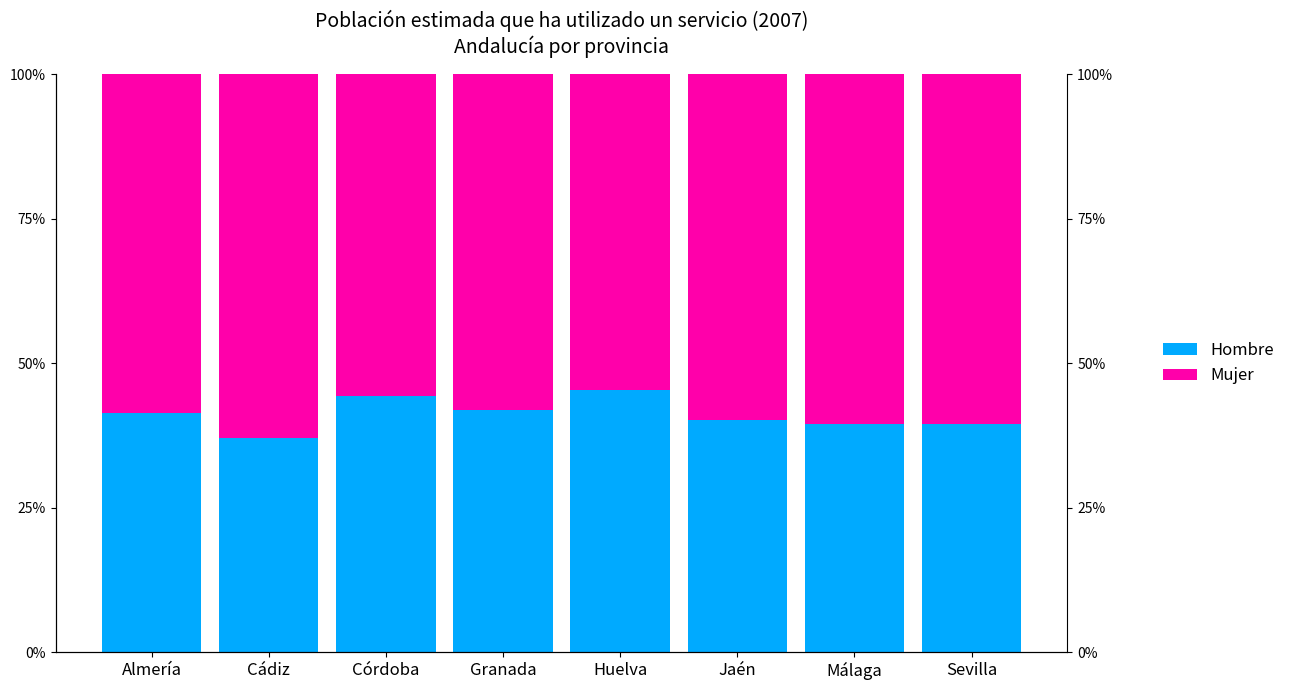

How many values in the Mujer series are below 59?

4